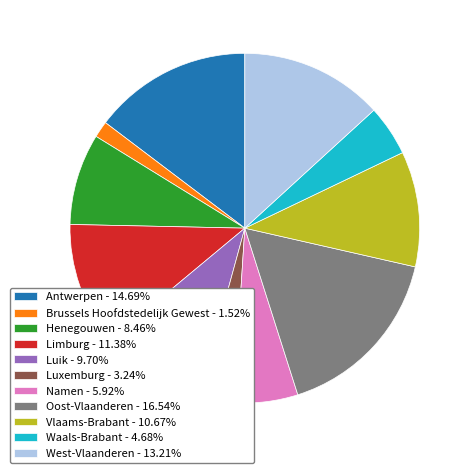

What is the ratio of the value at Antwerpen - 14.69% to the value at Henegouwen - 8.46%?

1.7